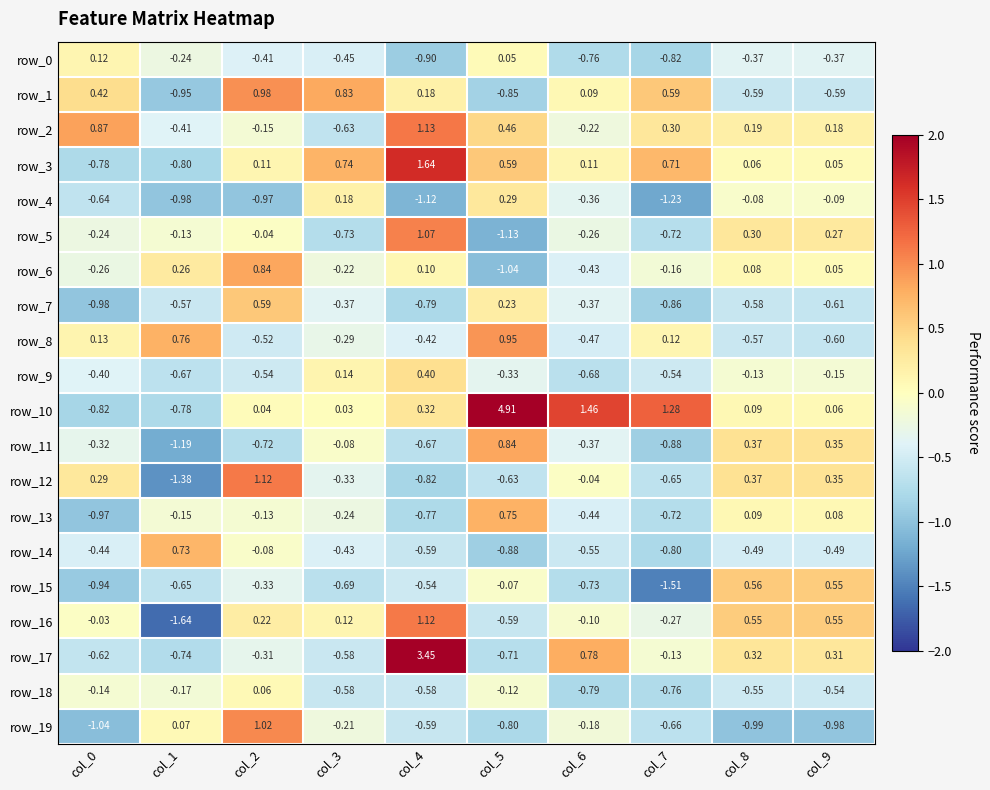

Is it true that row_9 equals -0.2 at col_8?

False